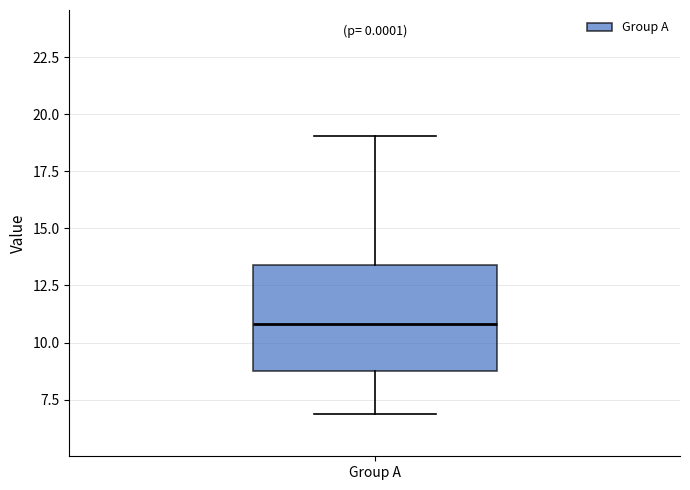

Read this box plot against the y-axis: the position of the median line, the range covered by the box, and the ends of both whiskers. The values are not printed on the chart, so give them approximately, as read against the axis.

median 11.0, box 8.5 to 13.5, whiskers 7.0 to 19.0